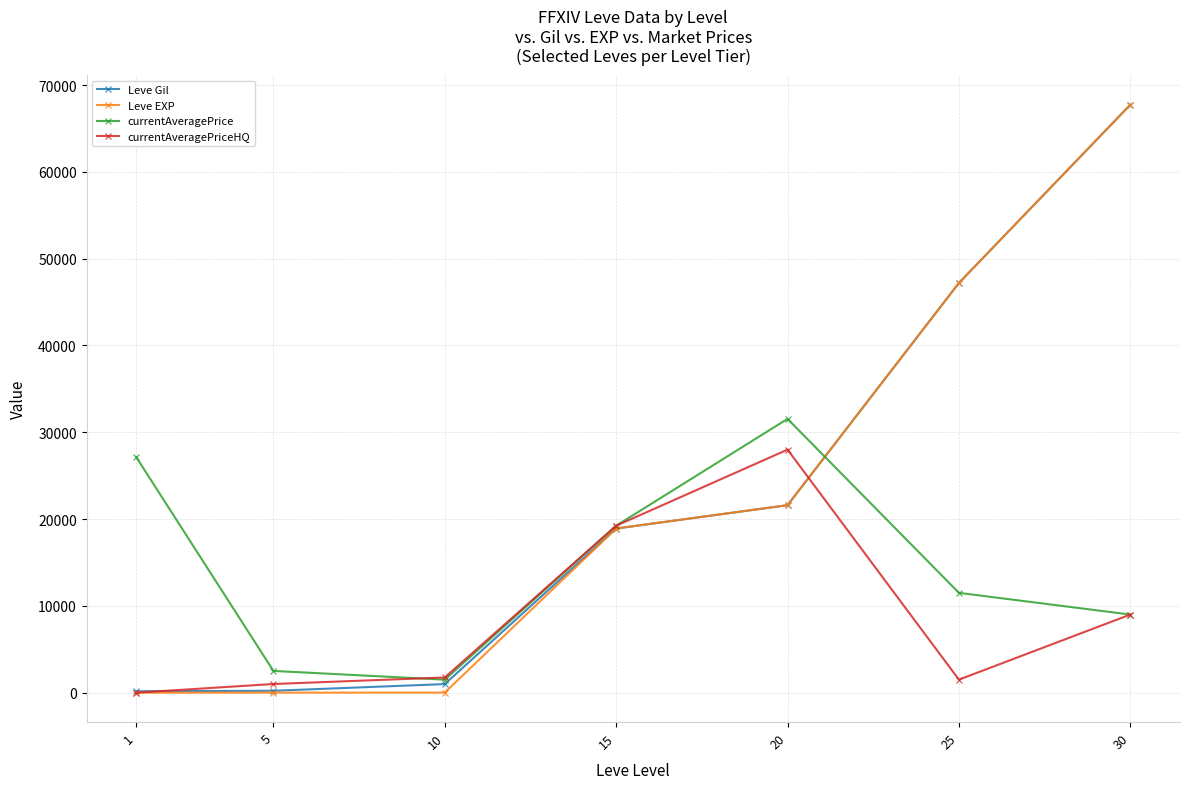

What is the spread (max minus min) of values at 30?

58730